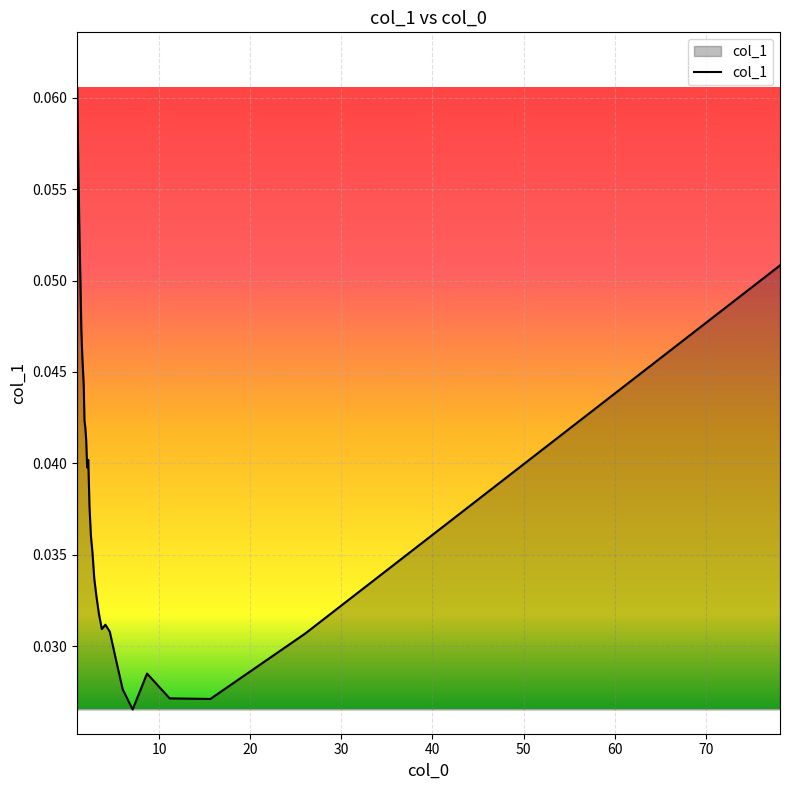

Reading left to right, list all the values displayed in this chart.

78.125=0.1	26.0417=0.0	15.625=0.0	11.1607=0.0	8.68056=0.0	7.10227=0.0	6.00962=0.0	5.20833=0.0	4.59559=0.0	4.11184=0.0	3.72024=0.0	3.39674=0.0	3.125=0.0	2.89352=0.0	2.69397=0.0	2.52016=0.0	2.36742=0.0	2.23214=0.0	2.11149=0.0	2.00321=0.0	1.90549=0.0	1.81686=0.0	1.73611=0.0	1.66223=0.0	1.59439=0.0	1.53186=0.0	1.47406=0.0	1.42045=0.0	1.37061=0.1	1.32415=0.1	1.28074=0.1	1.24008=0.1	1.20192=0.1	1.16604=0.1	1.13225=0.1	1.10035=0.1	1.07021=0.1	1.04167=0.1	1.01461=0.1